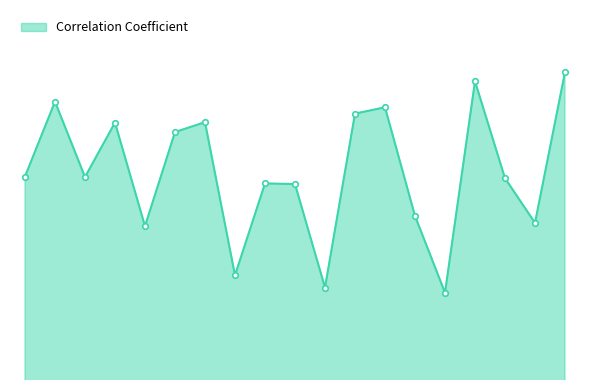

At which label is the value closest to 0?

162106103